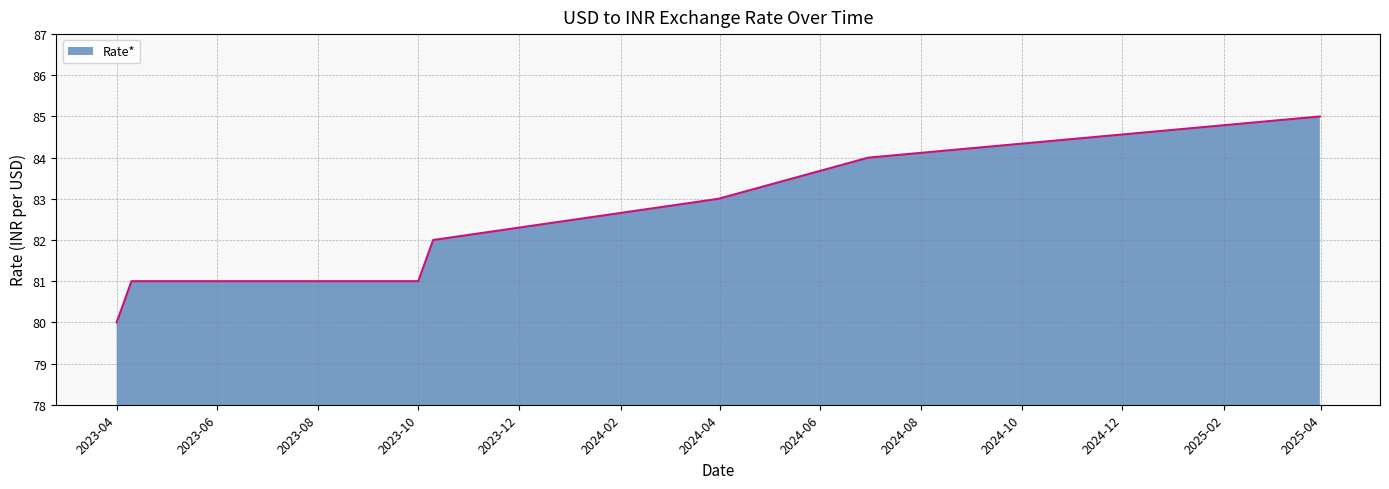

What is the difference between the maximum and minimum values?

5.0